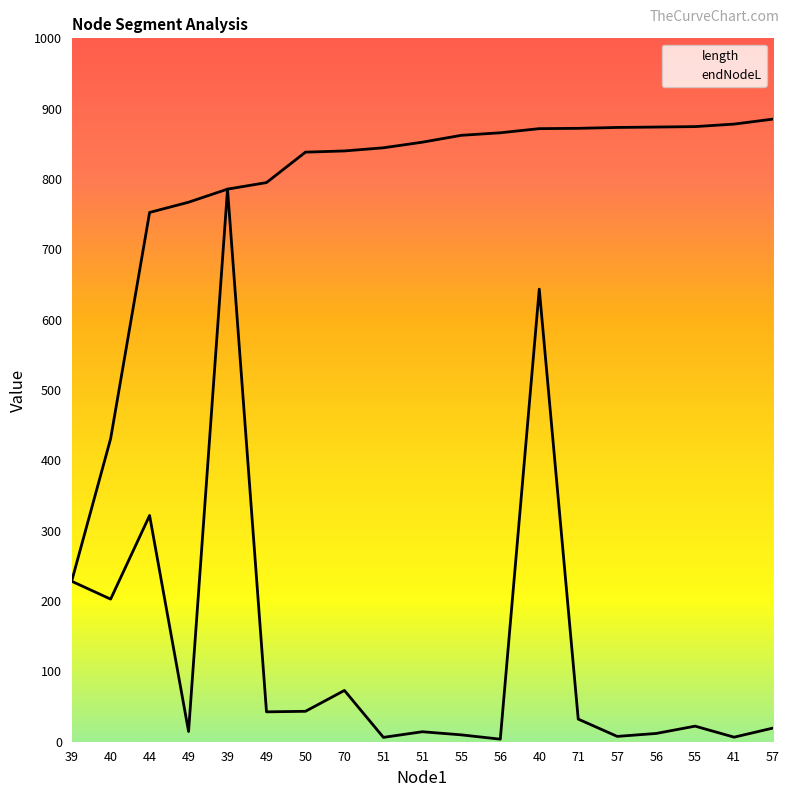

Reading left to right, list all the values displayed in this chart.

length: 39=228.1	40=202.7	44=321.6	49=14.6	39=785.6	49=42.5	50=43.2	70=72.9	51=6.2	51=14.2	55=9.8	56=3.6	40=643.5	71=32.2	57=7.6	56=11.8	55=22.1	41=6.5	57=19.4
endNodeL: 39=228.1	40=430.9	44=752.5	49=767.0	39=785.6	49=794.9	50=838.2	70=839.9	51=844.4	51=852.4	55=862.1	56=865.7	40=871.6	71=872.1	57=873.3	56=873.9	55=874.5	41=878.1	57=885.2